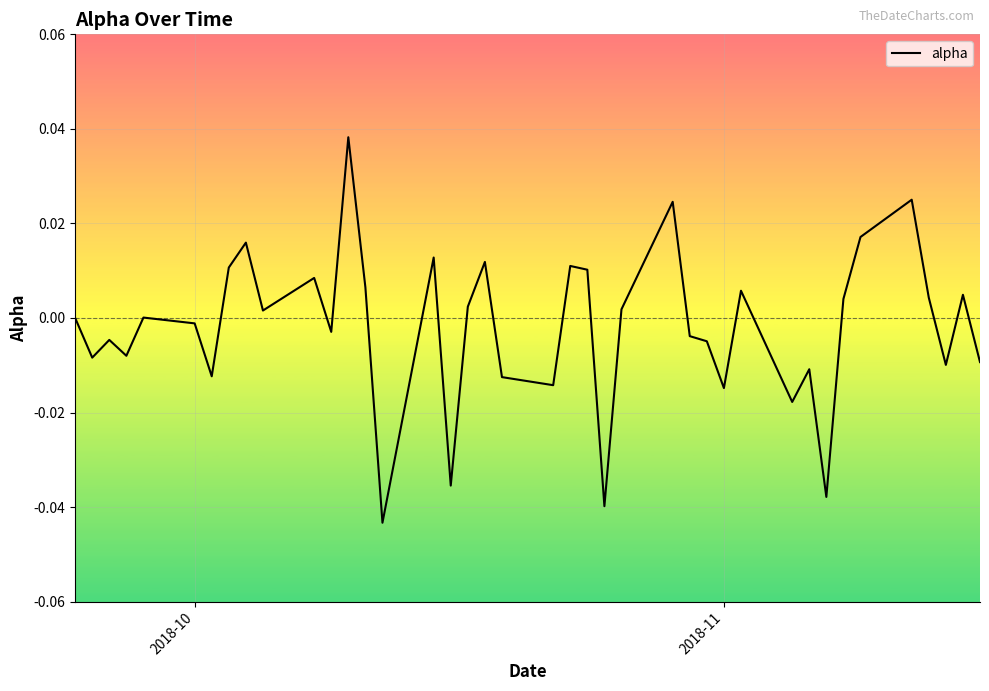

True or false: there are more than 0 points higher than both neighbors.

True